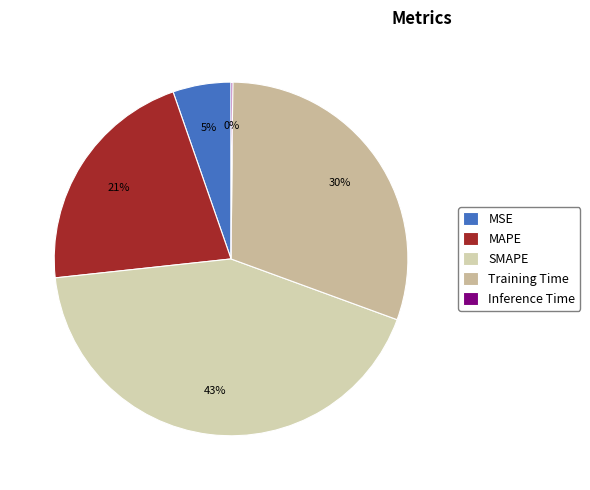

Count the number of slices in the pie.

5